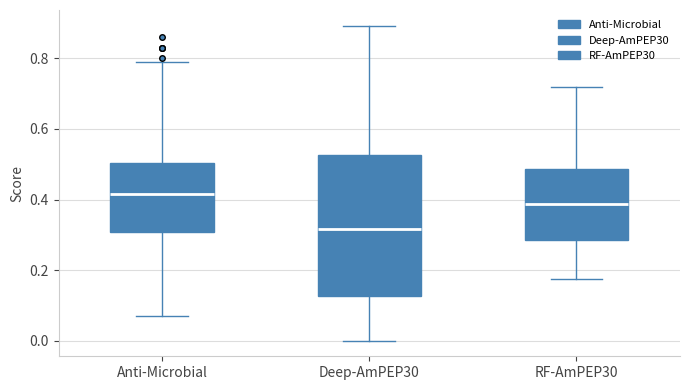

Where is the upper edge of the box for Deep-AmPEP30 on the y-axis? The values are not printed on the chart, so give them approximately, as read against the axis.

0.52